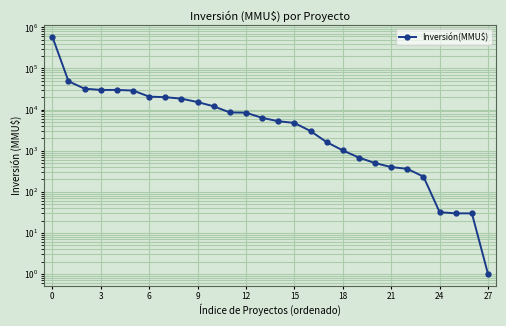

The value at 27 is 0. True or false?

False